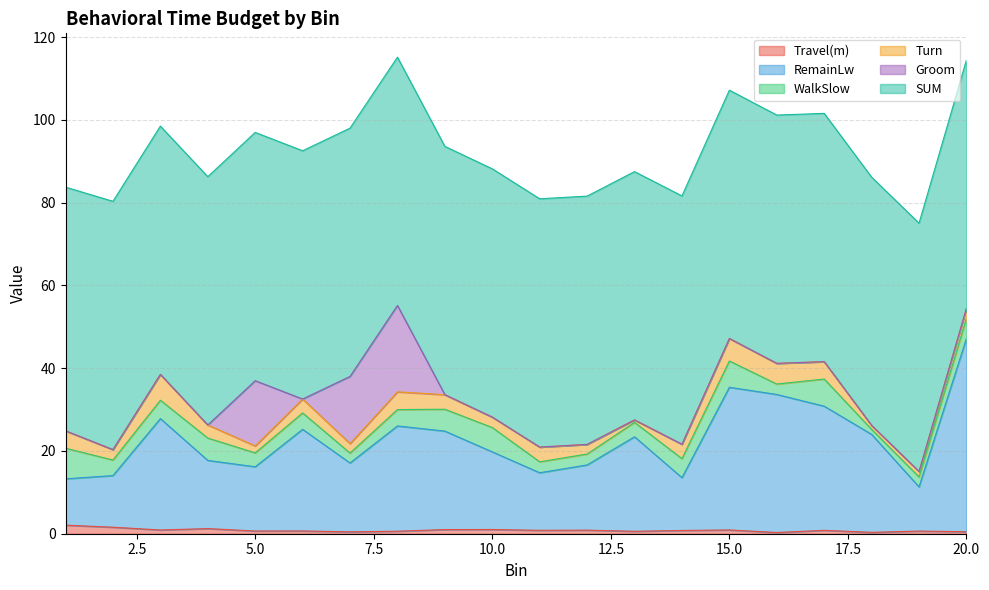

What is the spread (max minus min) of values at 11?

60.0